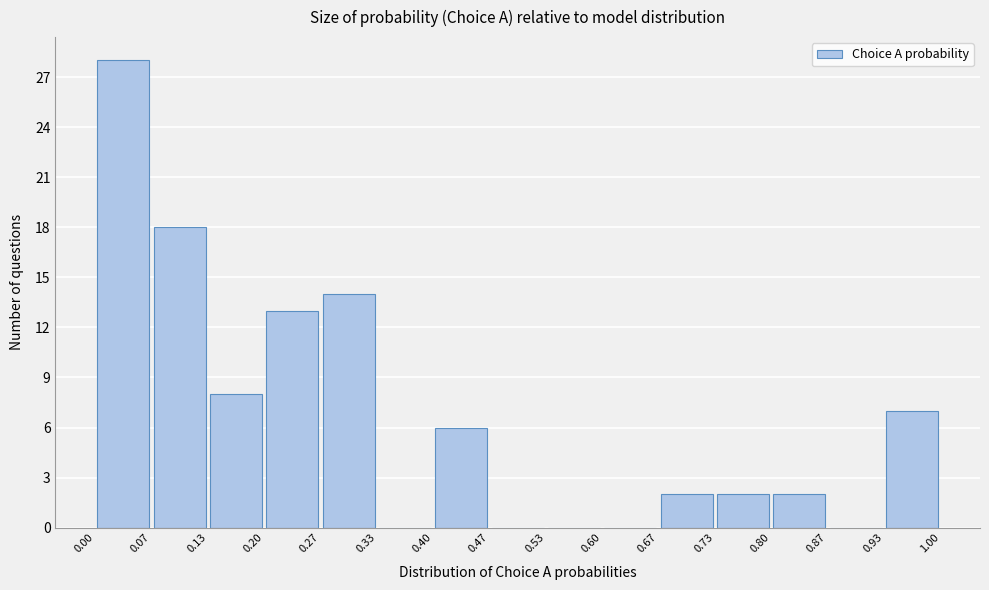

Reading left to right, transcribe this chart: for each bar, give the range it covers on the x-axis and its height. The values are not printed on the chart, so give them approximately, as read against the axis.

0.00 to 0.07: 28
0.07 to 0.13: 18
0.13 to 0.20: 8
0.20 to 0.27: 13
0.27 to 0.33: 14
0.33 to 0.40: 0
0.40 to 0.47: 6
0.47 to 0.53: 0
0.53 to 0.60: 0
0.60 to 0.67: 0
0.67 to 0.73: 2
0.73 to 0.80: 2
0.80 to 0.87: 2
0.87 to 0.93: 0
0.93 to 1.00: 7